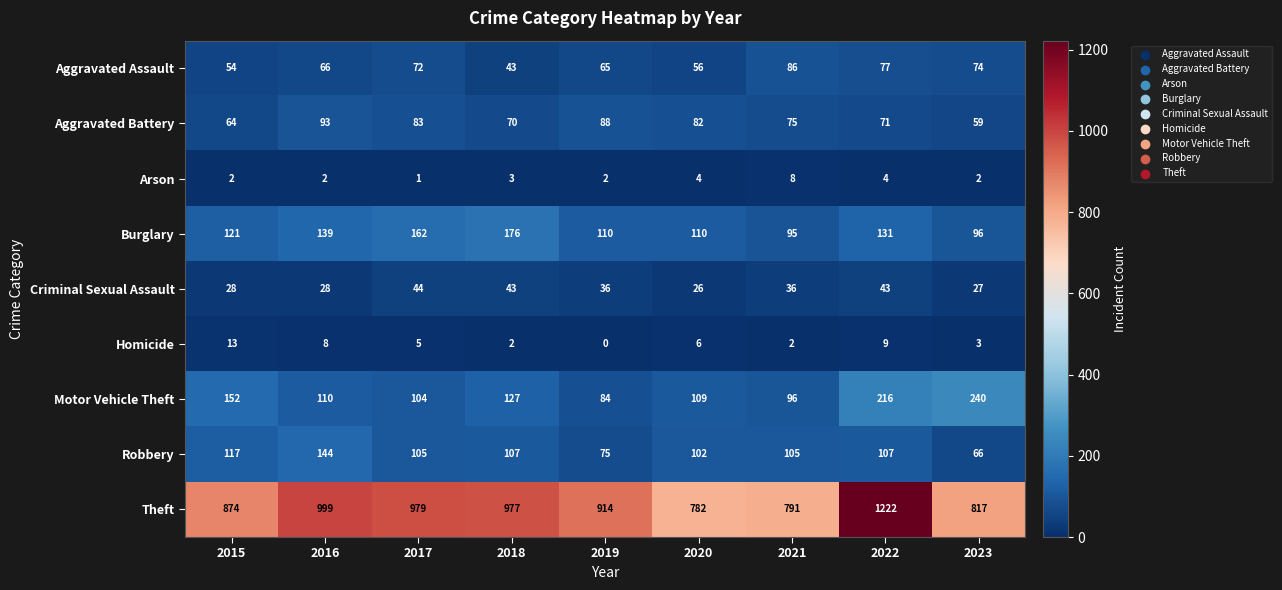

Which series changed the most between 2019 and 2022?

Theft